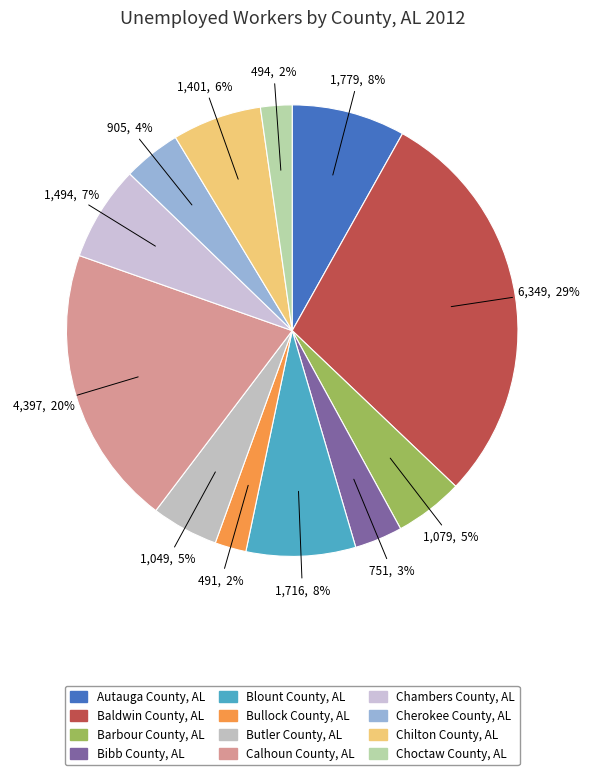

Count the number of slices in the pie.

12